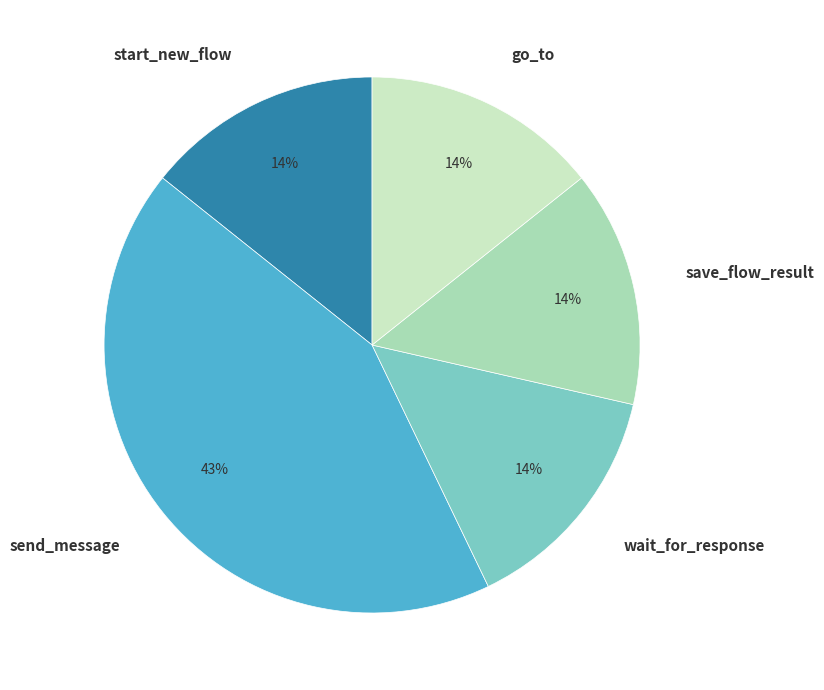

What percentage is the send_message slice, to the nearest percent?

43%